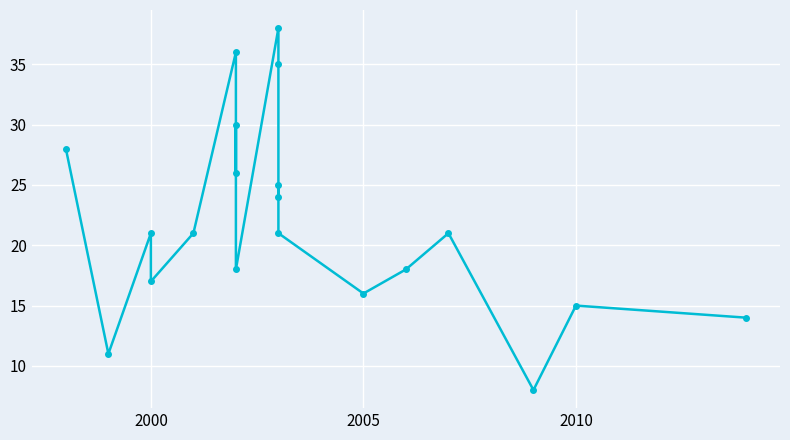

Reading right to left, extract all data points from this chart.

14	15	8	21	18	16	21	25	24	35	38	18	30	26	36	21	17	21	11	28